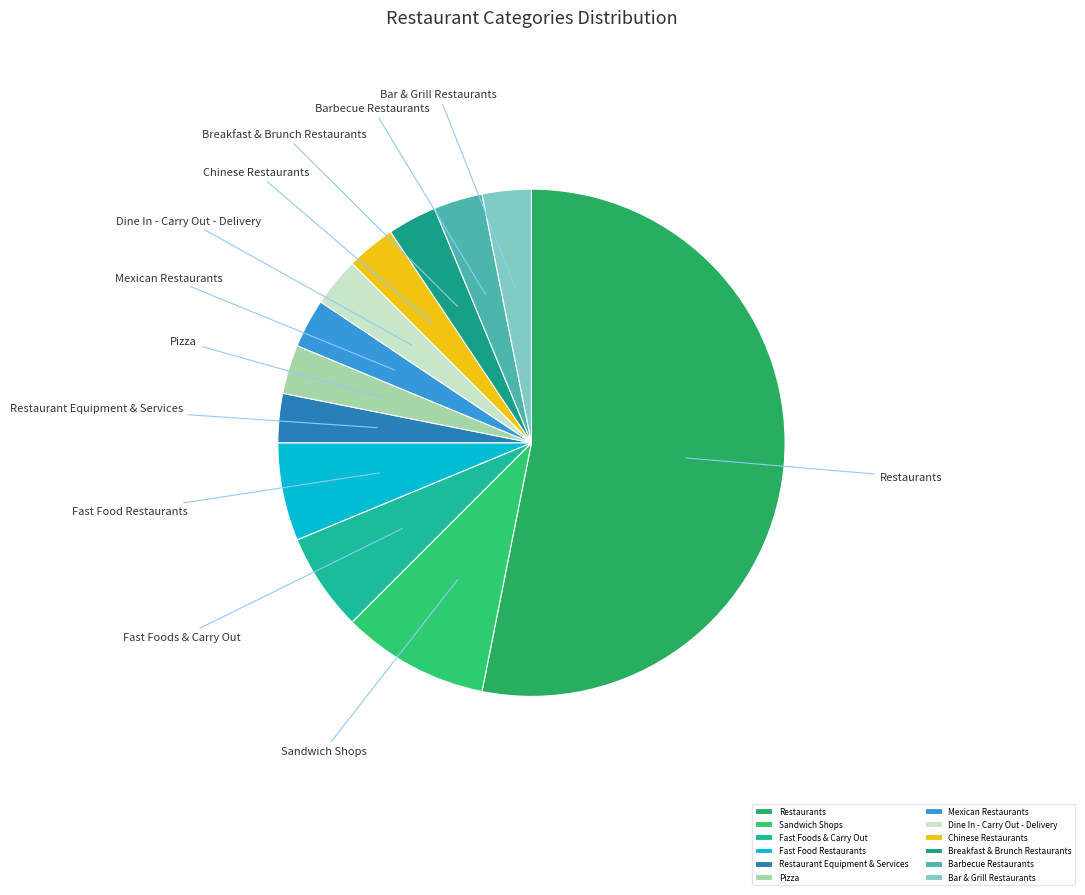

Which slice is the largest?

Restaurants